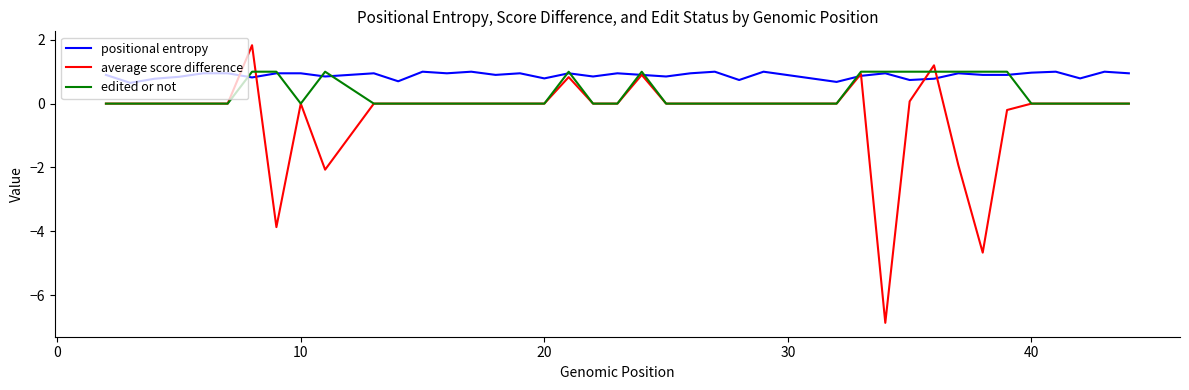

Which series has the largest total across all categories?

positional entropy